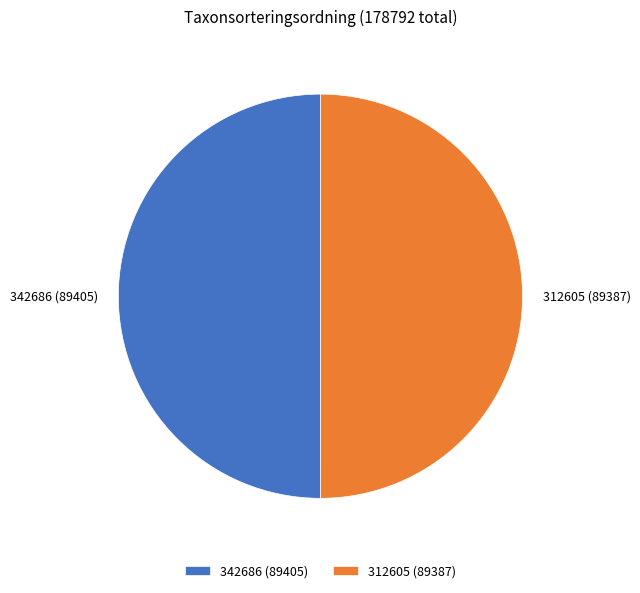

True or false: 342686 accounts for 41% of the total.

False